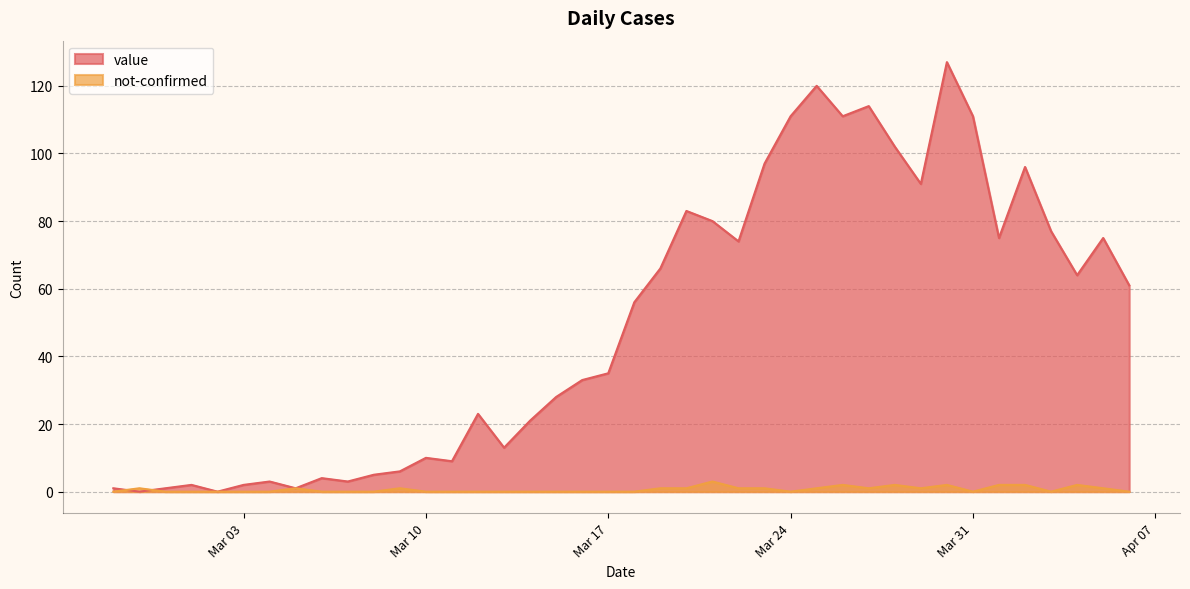

What position from the right is 2020-03-23?

15